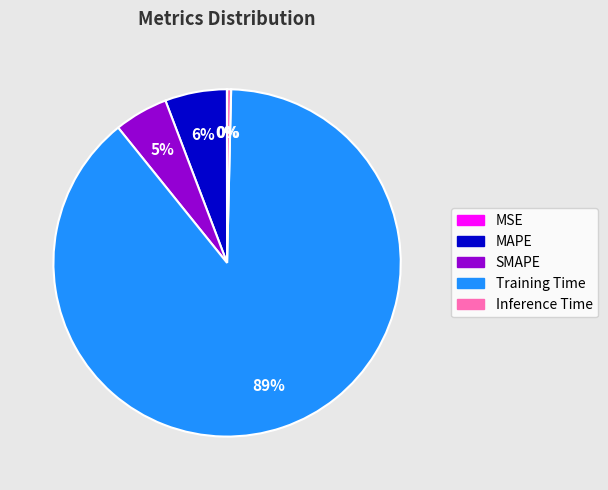

What percentage is the SMAPE slice, to the nearest percent?

5%